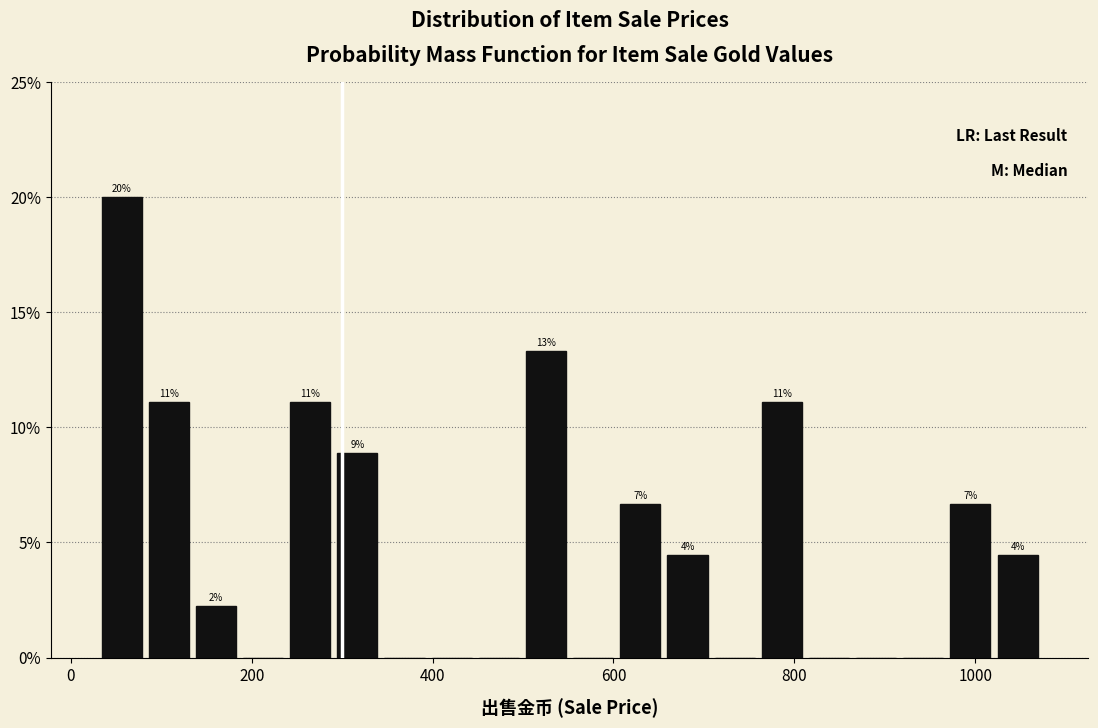

Around what value on the x-axis is the tallest bar? Give the approximate position of its centre, as read against the axis.

60